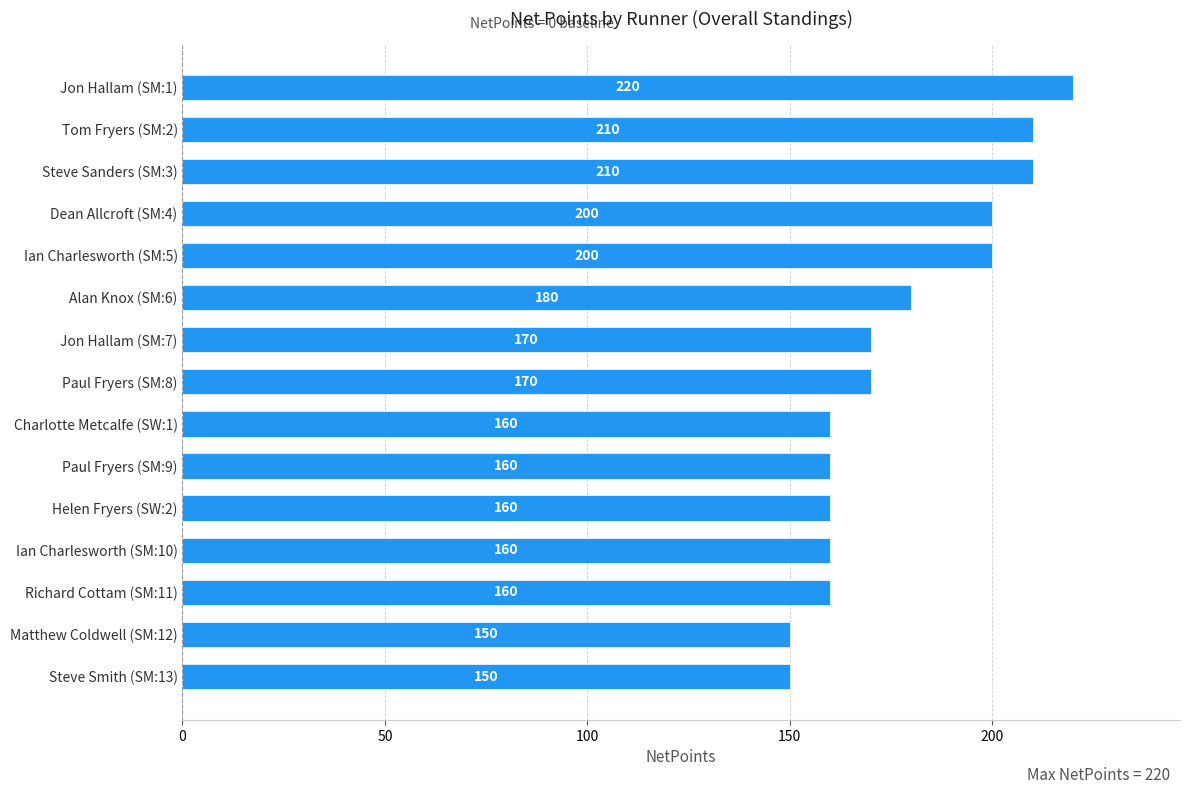

Does the chart contain any negative values?

No